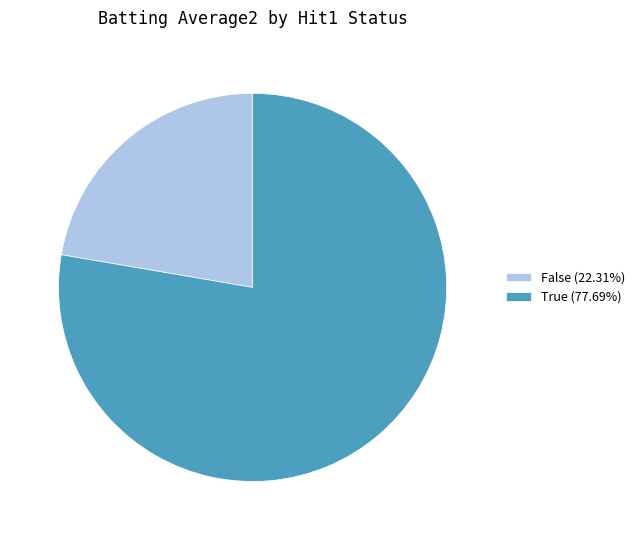

Does False (22.31%) account for over 50% of the chart?

No